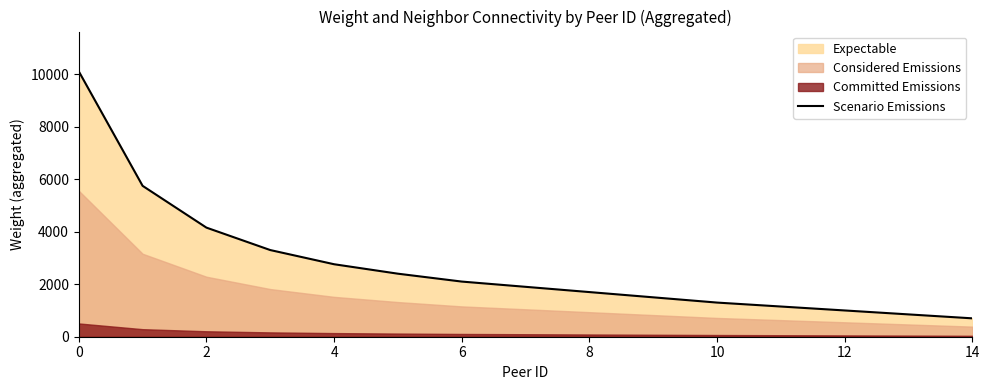

True or false: there are more than 2 points higher than both neighbors.

False